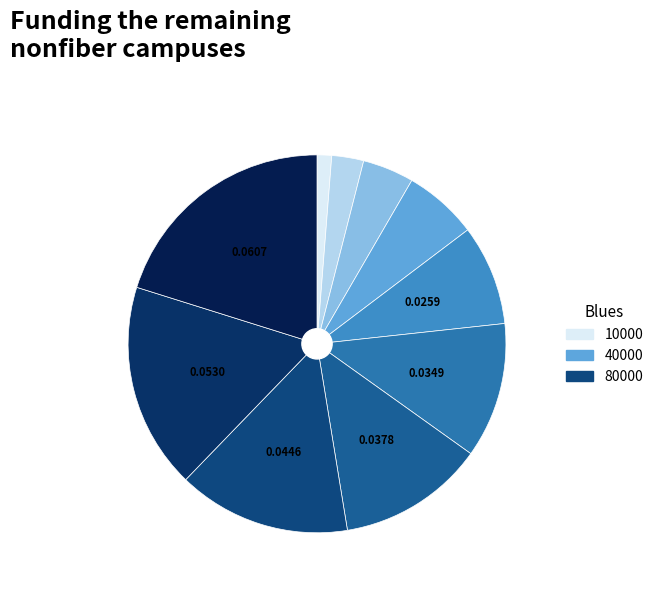

Count the number of slices in the pie.

10